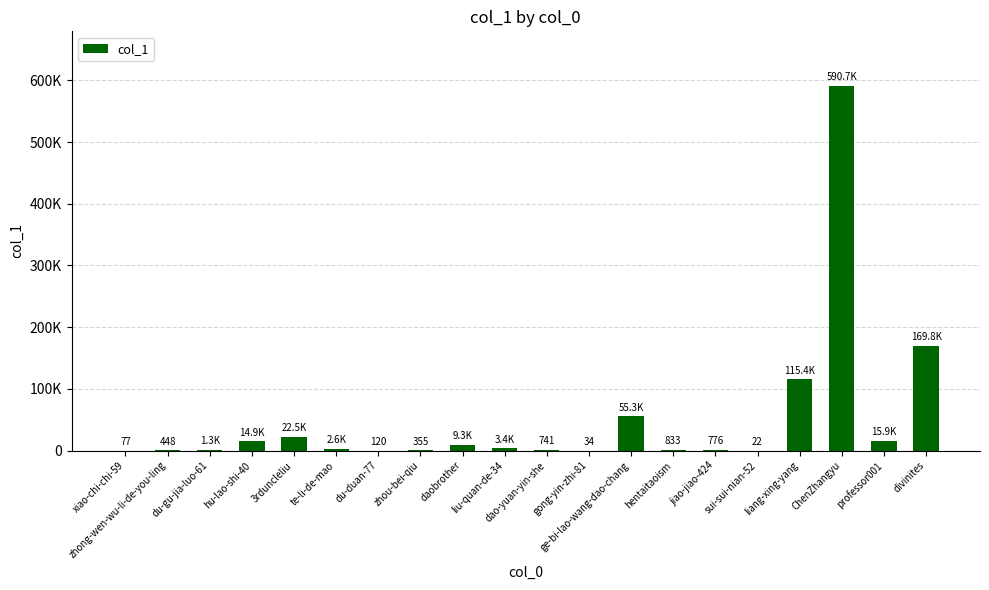

Which has a higher value, du-gu-jia-luo-61 or du-duan-77?

du-gu-jia-luo-61